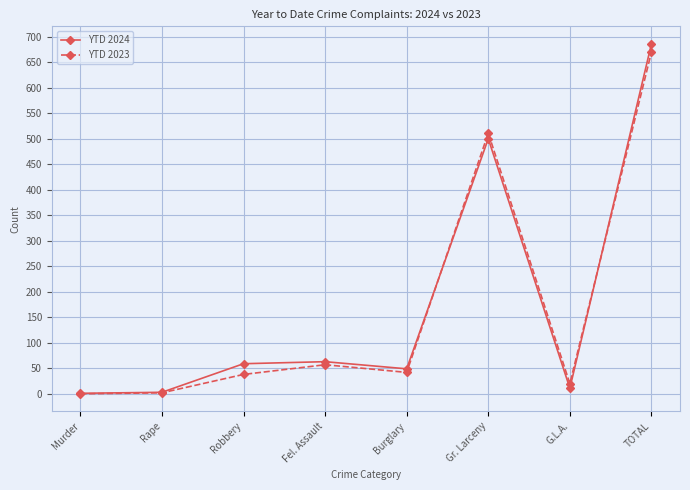

Which category has the highest value across all series?

TOTAL